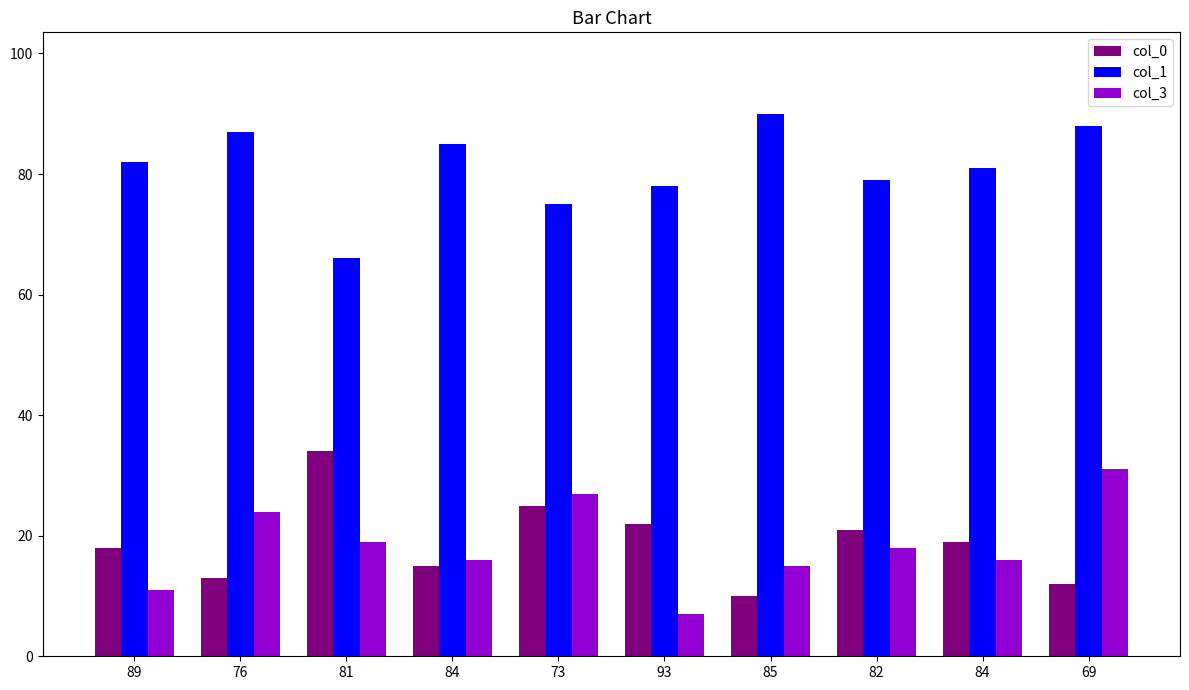

Count the number of categories in the chart.

10